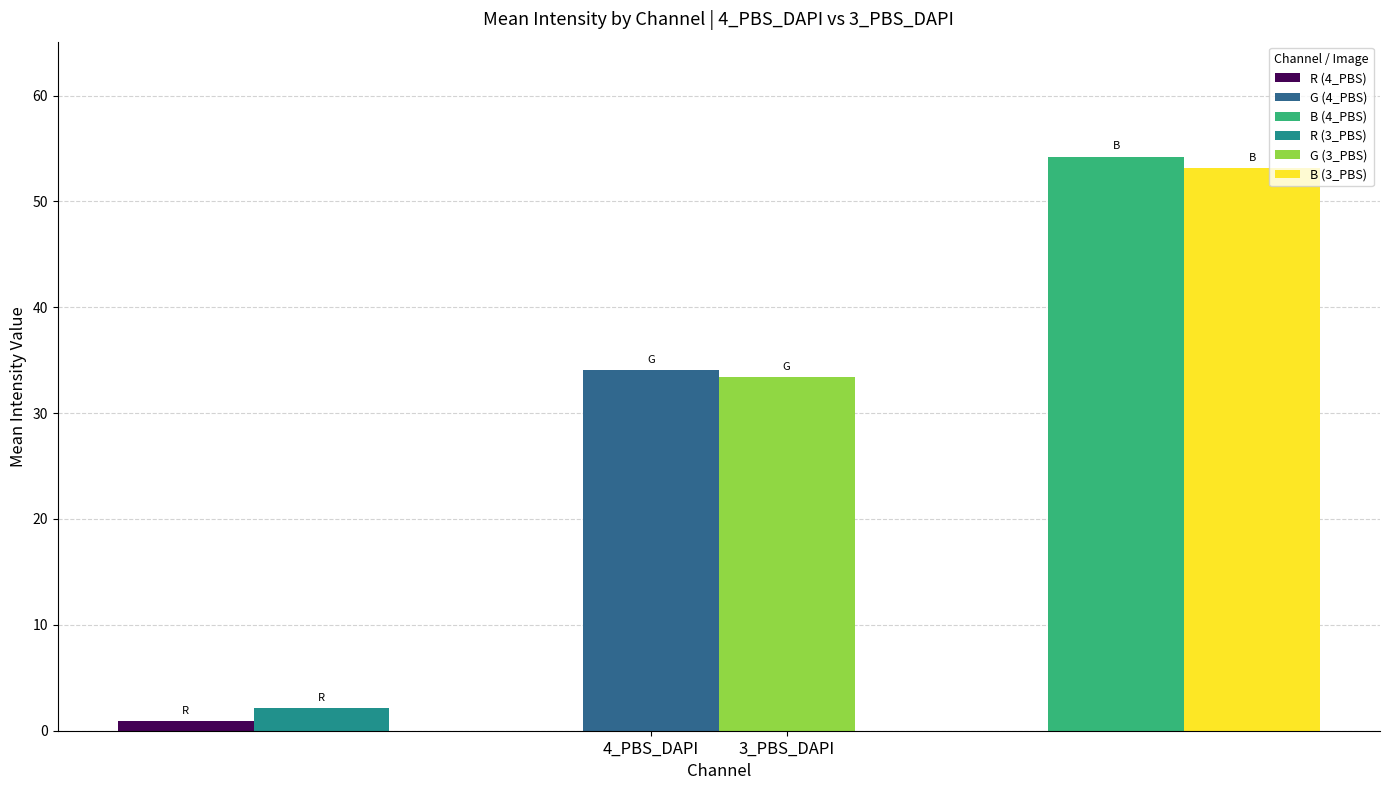

What position from the right is G?

2